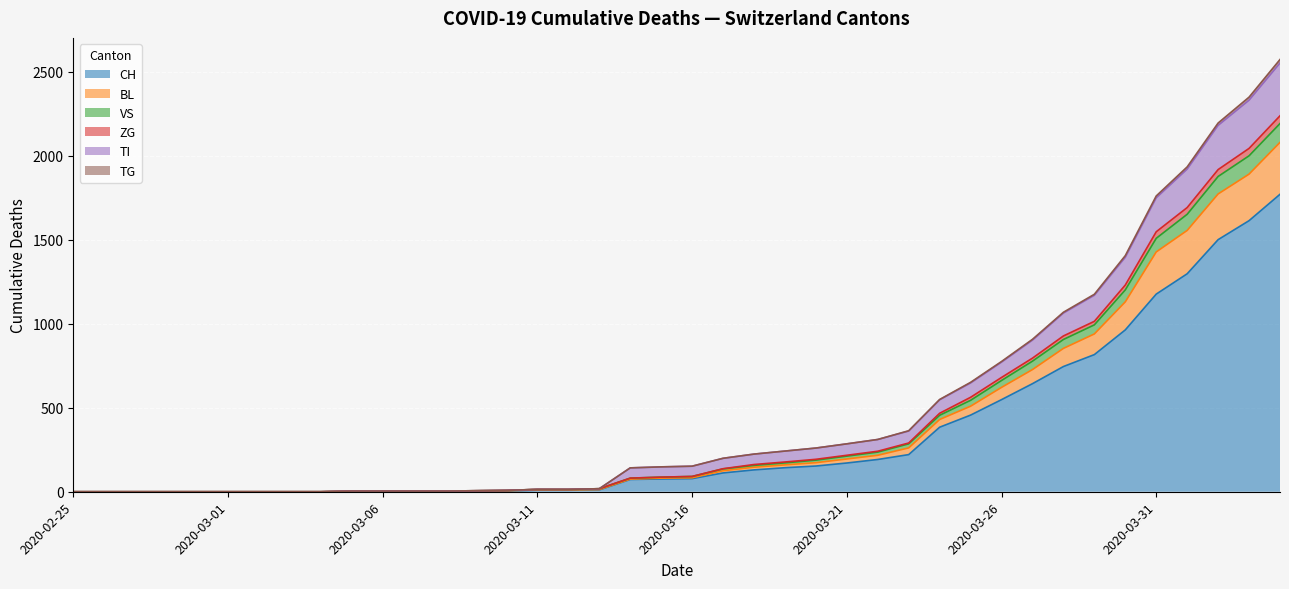

What is the maximum value for CH?

1770